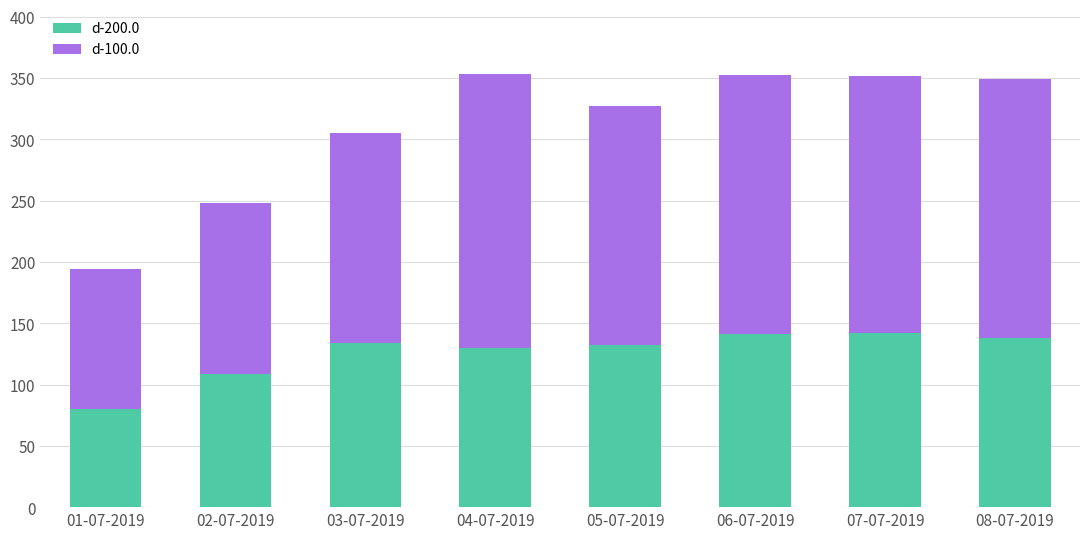

Which category has the lowest value in the d-200.0 series?

01-07-2019